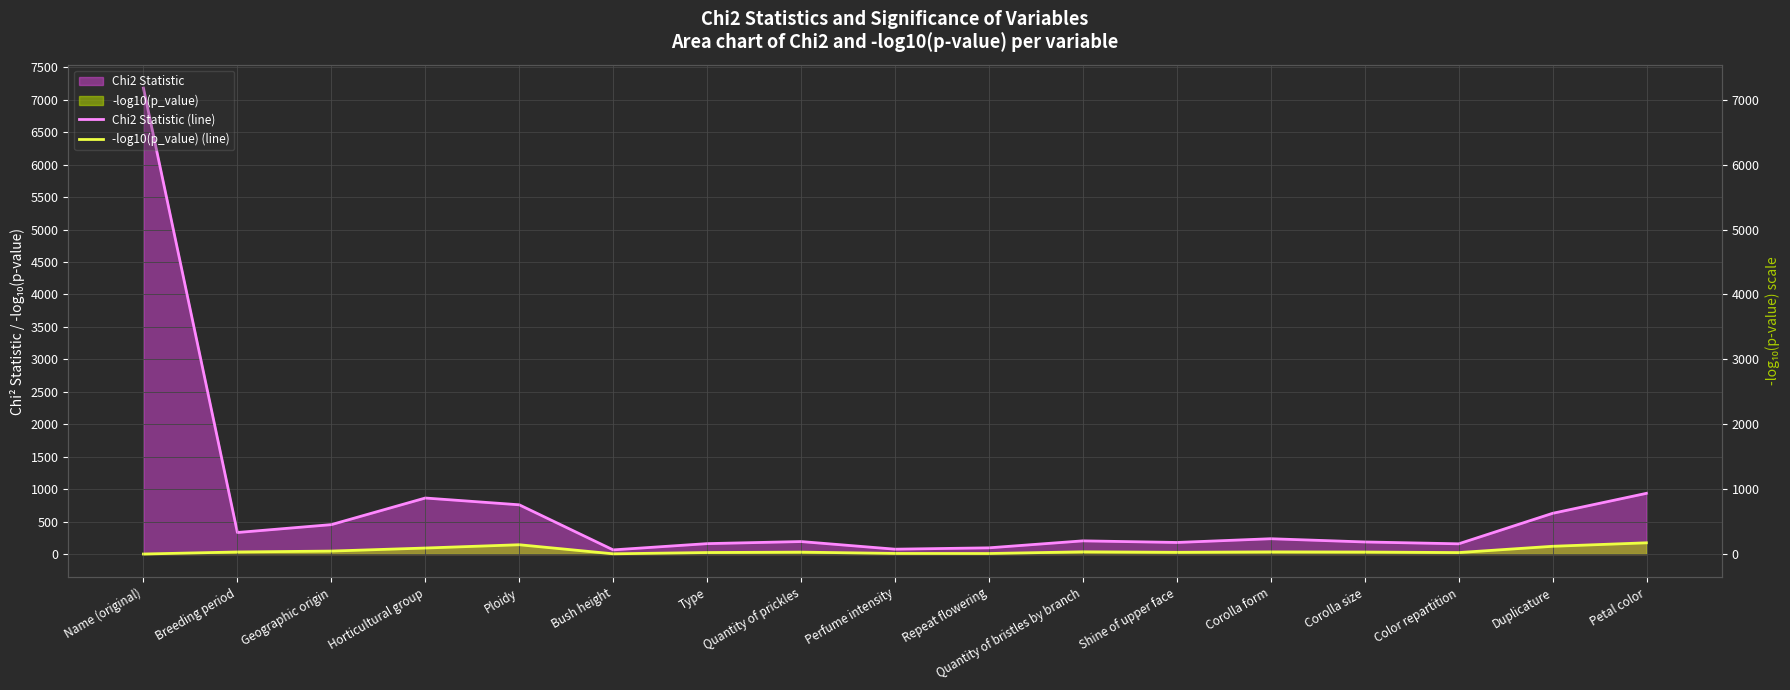

At which category is the sum across all series the highest?

Name (original)